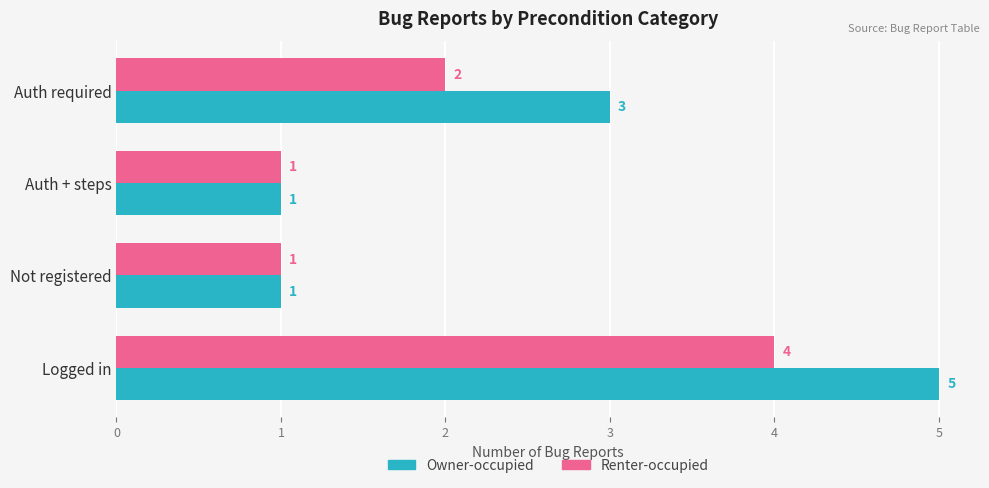

True or false: Owner-occupied has a value of 8 at Logged in.

False